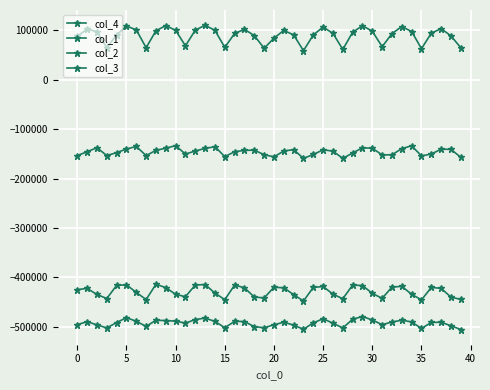

Which series has the widest spread of values?

col_3